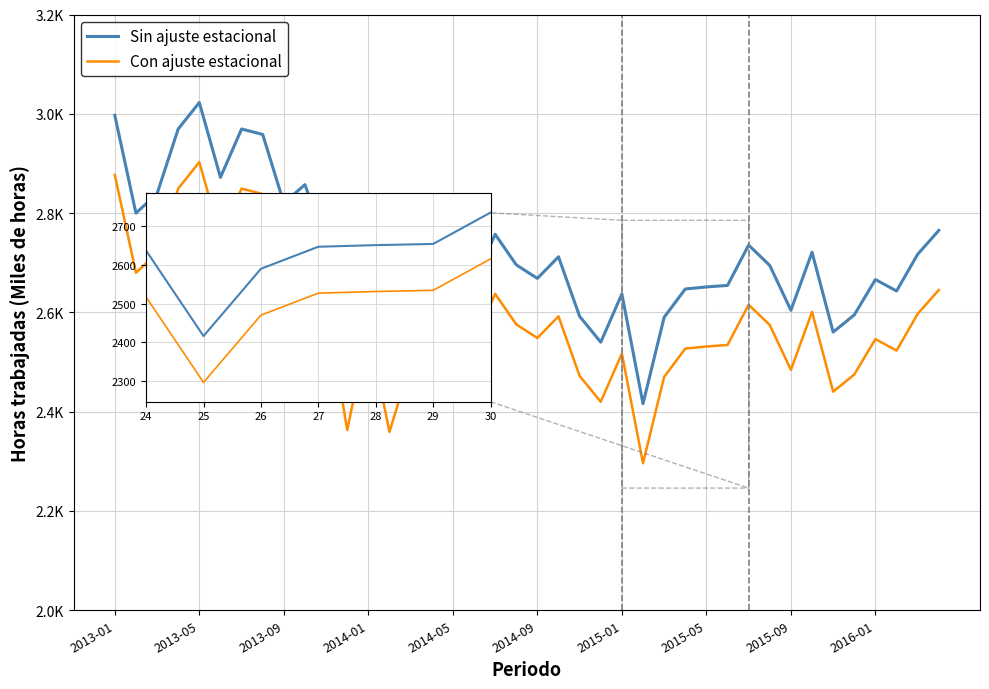

What are all the series names shown in the legend?

Sin ajuste estacional, Con ajuste estacional